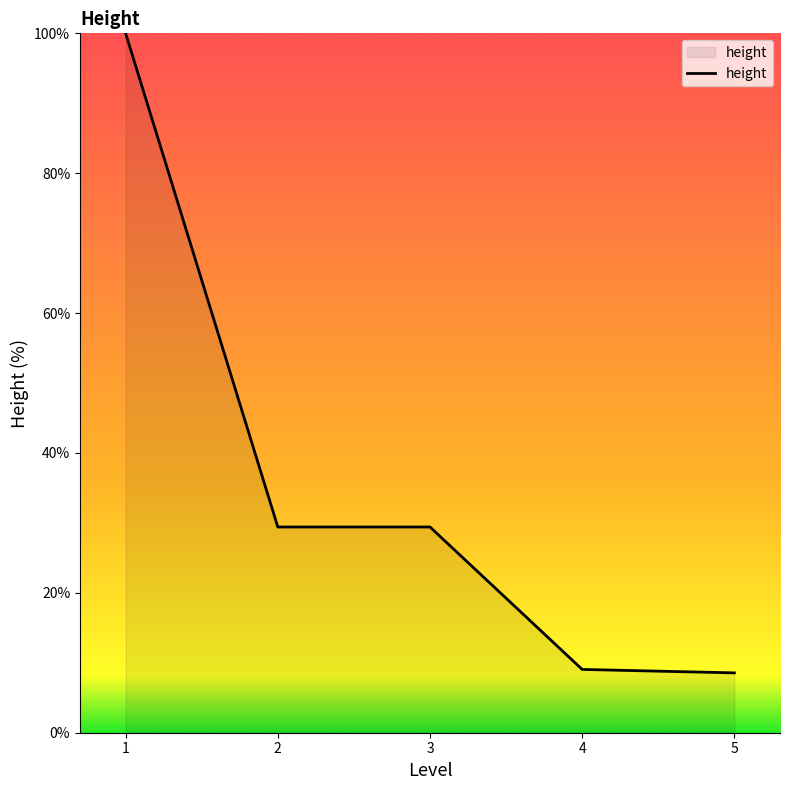

What is the minimum value shown in the chart?

8.6